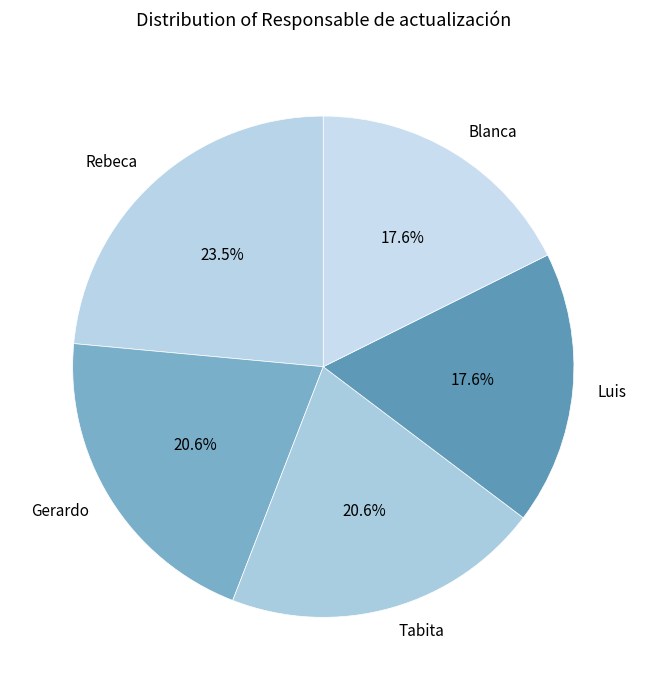

To the nearest percent, what is the difference between the largest and smallest slice percentages?

6%